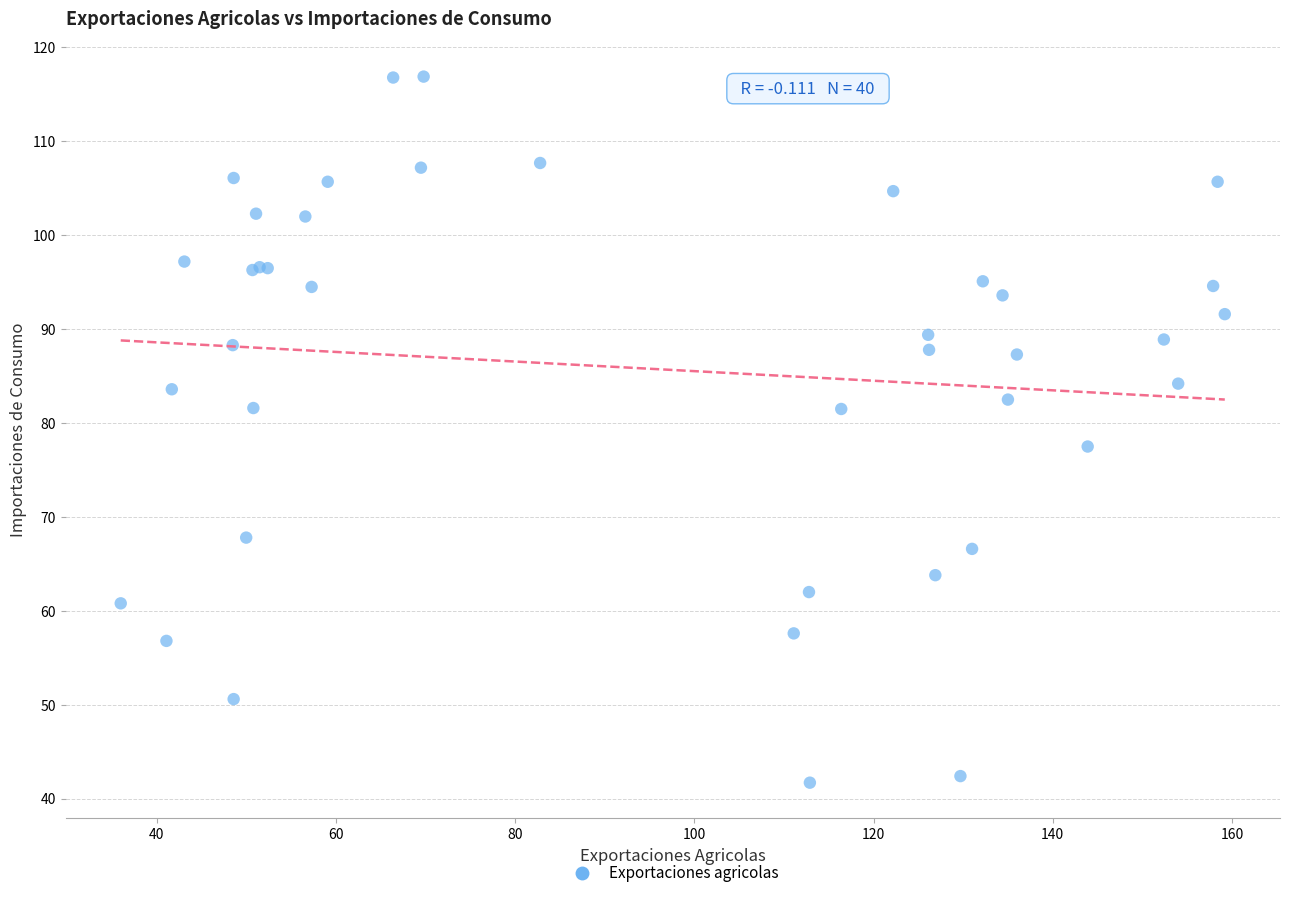

What Y value in the scatter plot is closest to 79?

77.5